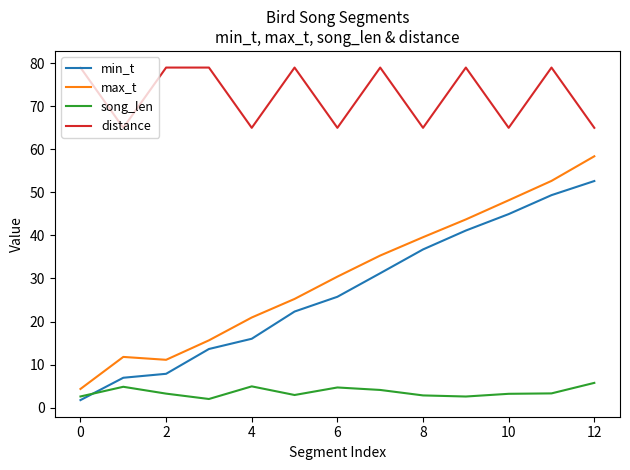

What is the maximum value for max_t?

58.4